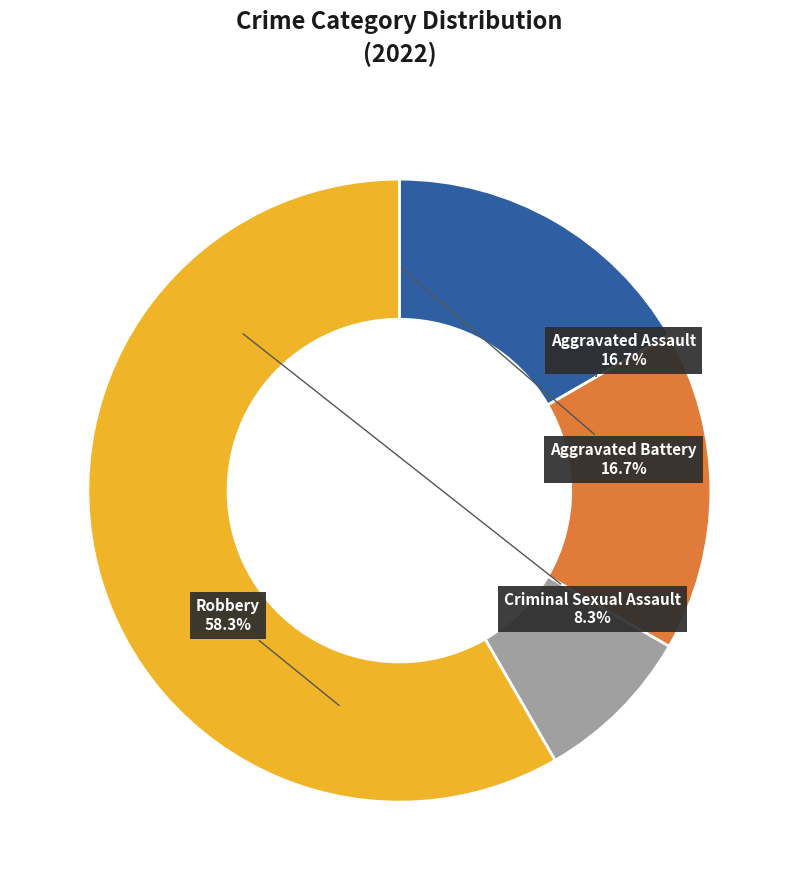

To the nearest percent, what percentage of the pie is Aggravated Battery?

17%